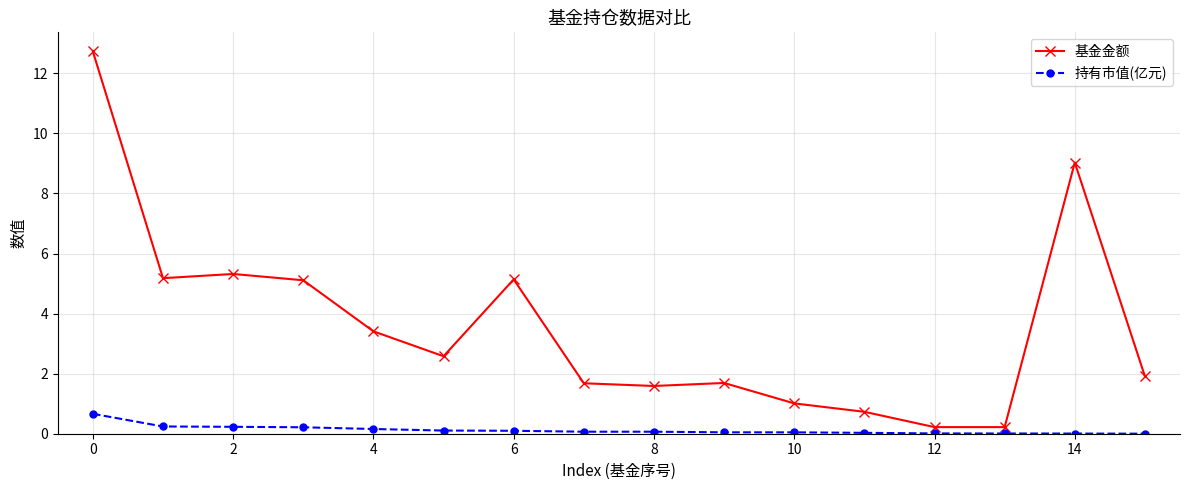

What is the difference between the maximum and minimum values in the 持有市值(亿元) series?

0.7